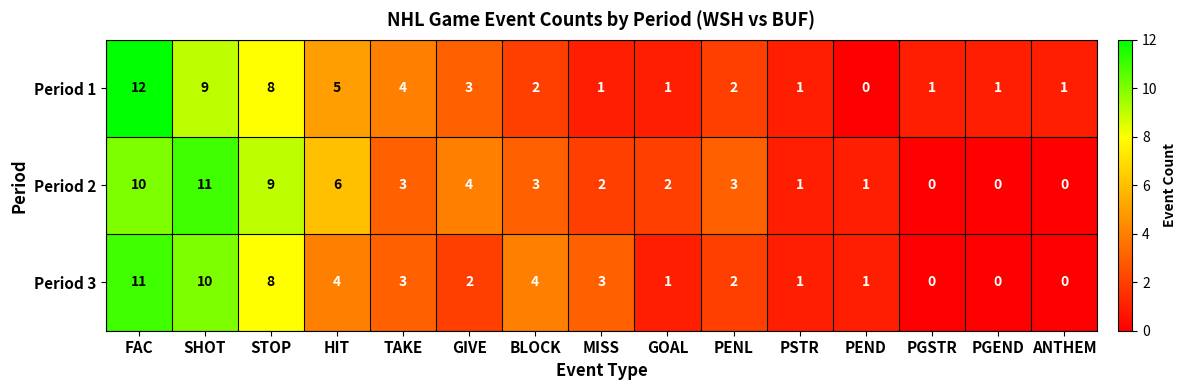

Between GOAL and ANTHEM, which series saw the biggest shift?

Period 2